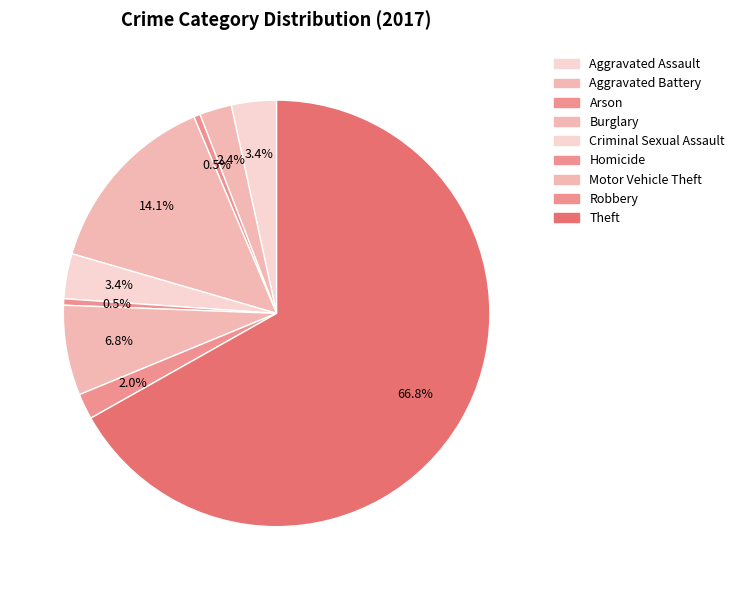

What is the smallest slice in the pie chart?

Arson